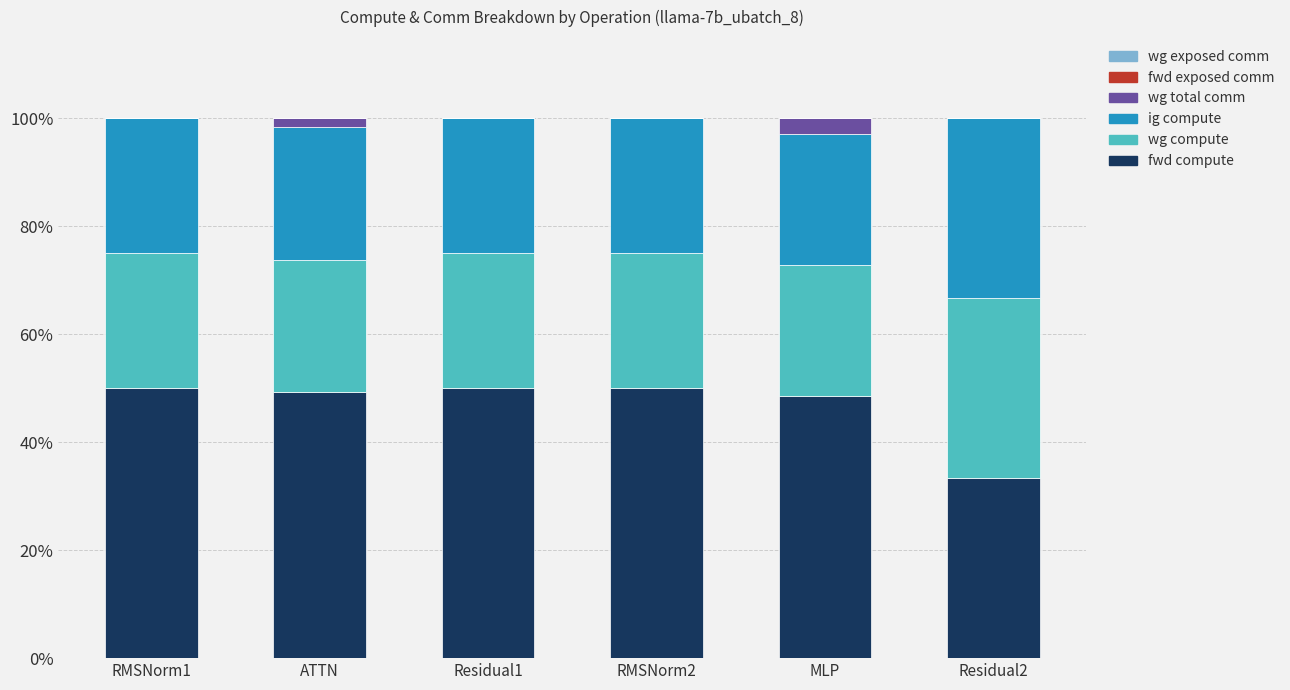

Reading right to left, transcribe the values for fwd compute.

Residual2=33.3	MLP=48.5	RMSNorm2=50.0	Residual1=50.0	ATTN=49.2	RMSNorm1=50.0